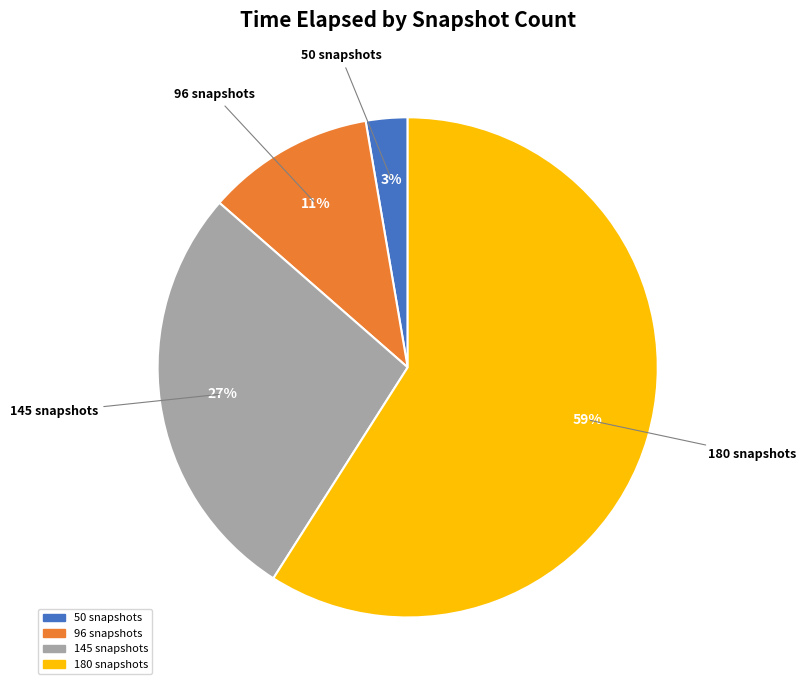

Is the sum of 50 snapshots and 180 snapshots greater than half?

Yes